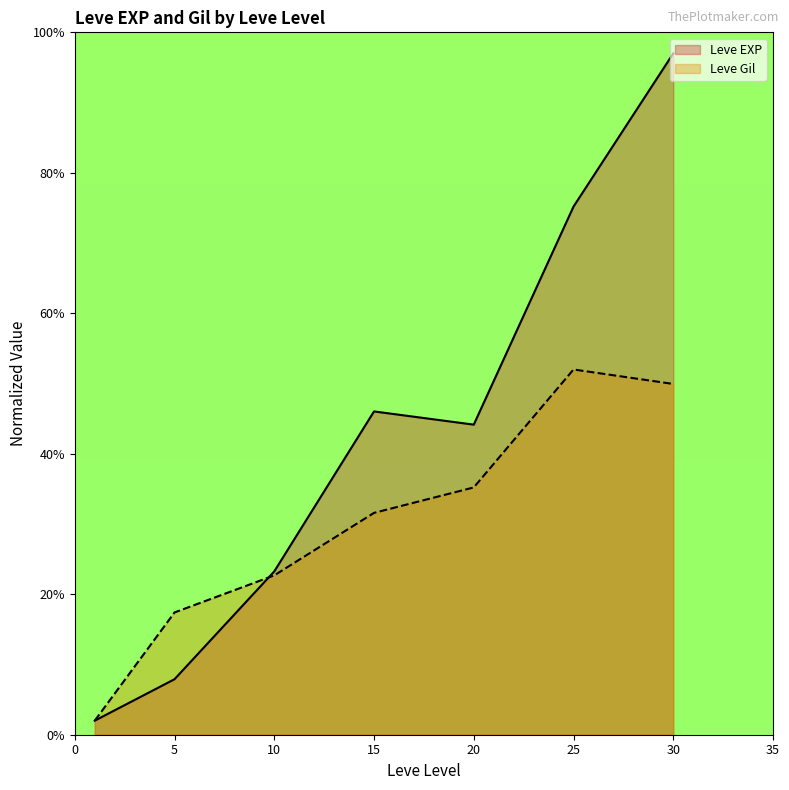

Reading left to right, extract all data points from this chart.

Leve EXP: 2.0	7.9	23.3	46.0	44.1	75.2	97.0
Leve Gil: 2.0	17.4	22.7	31.6	35.2	52.0	49.9